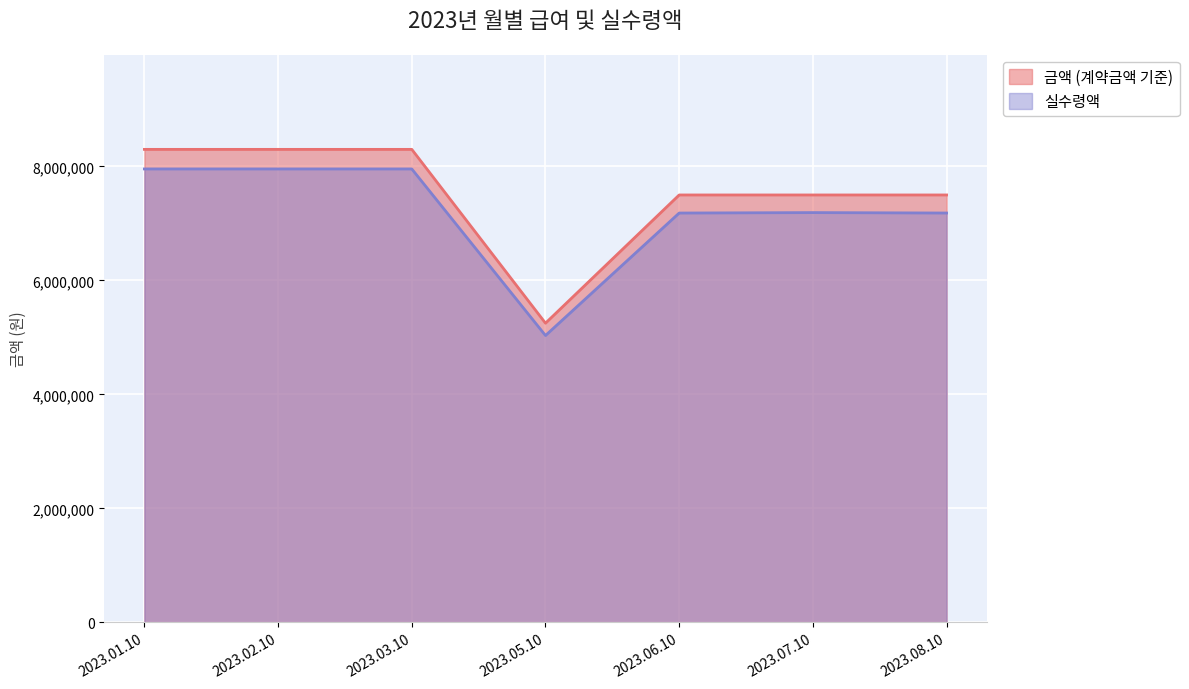

Between 2023.03.10 and 2023.07.10, which series saw the biggest shift?

금액 (계약금액 기준)